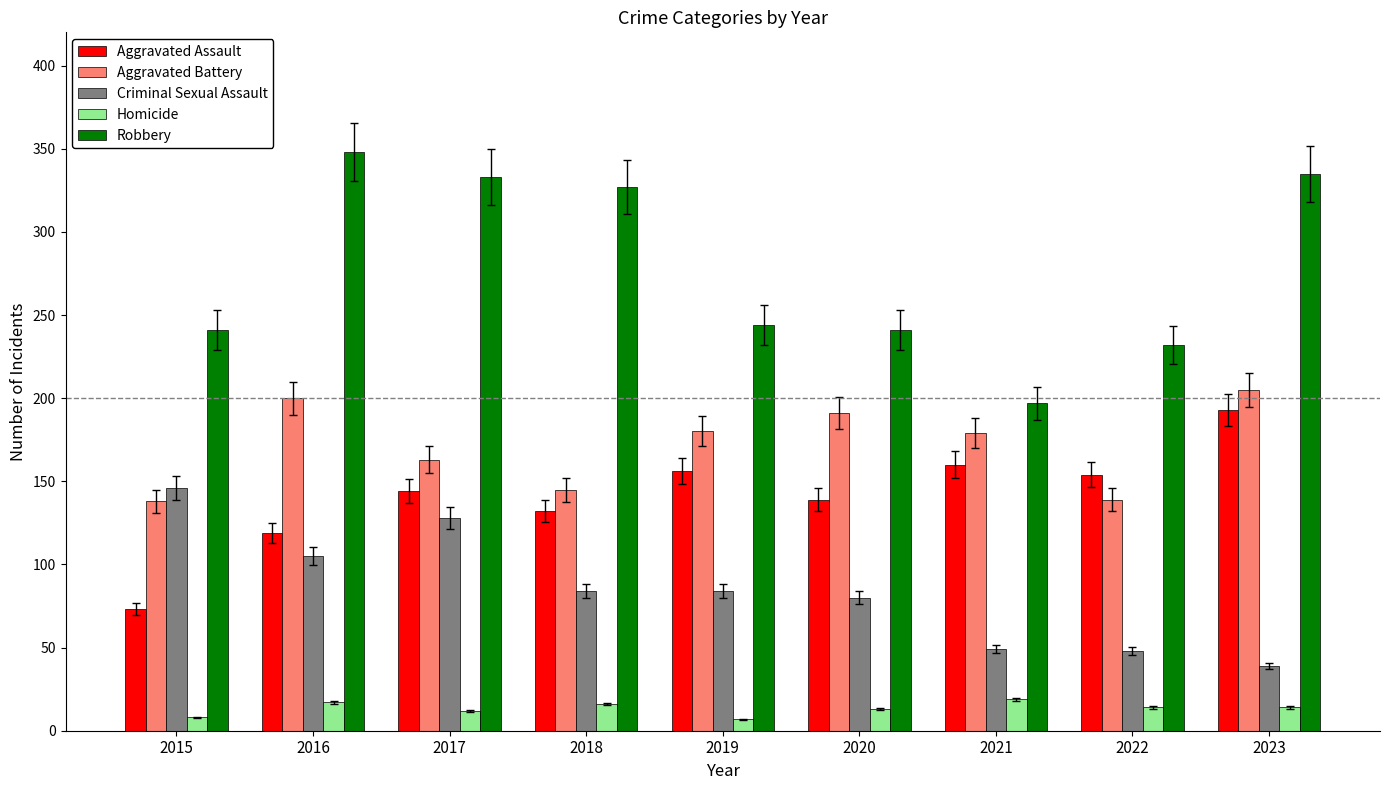

How many distinct data groups are displayed?

5